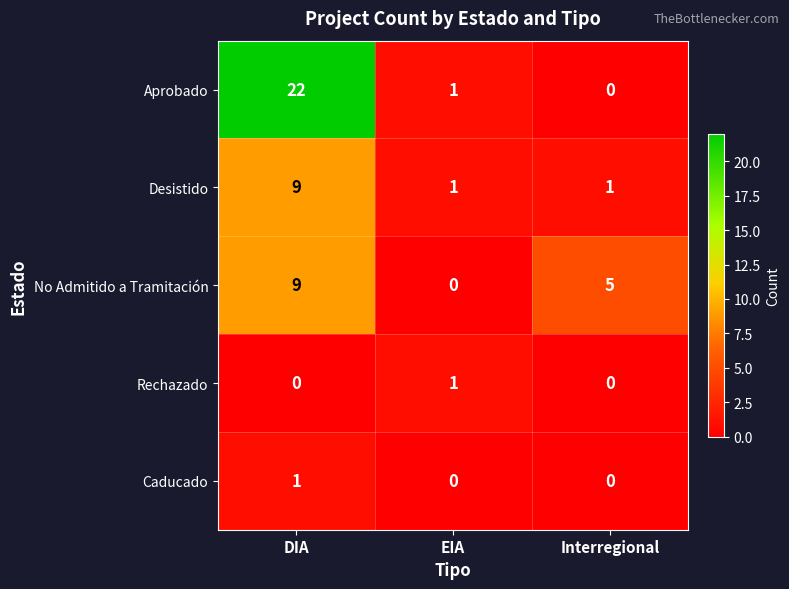

At which category is the sum across all series the highest?

DIA